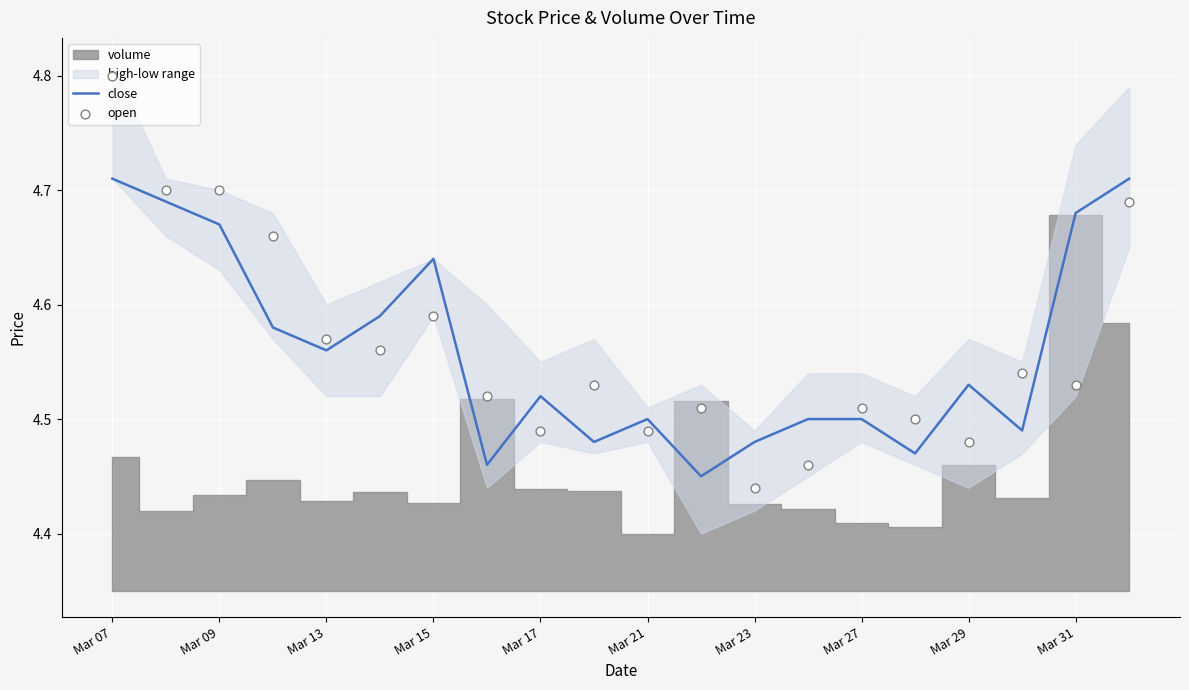

At how many categories does at least one series exceed 4?

20